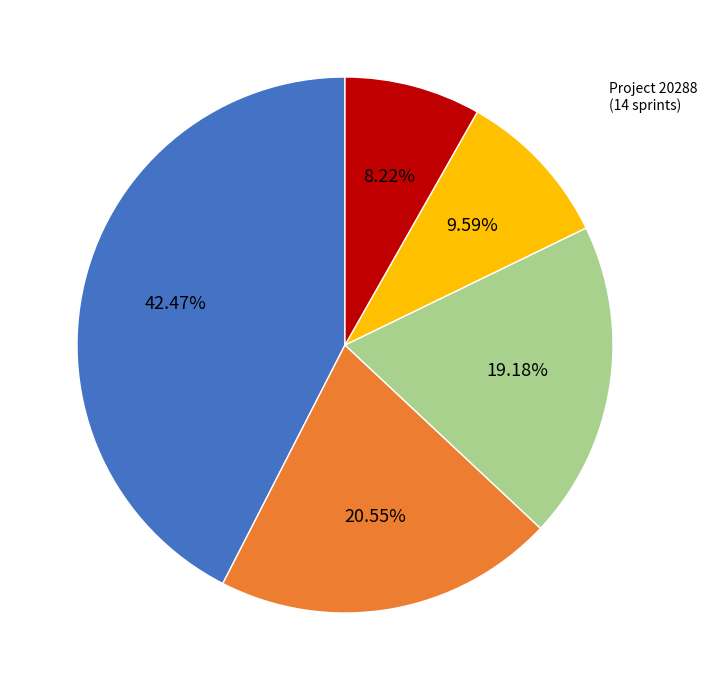

Is there a majority slice in this chart?

No